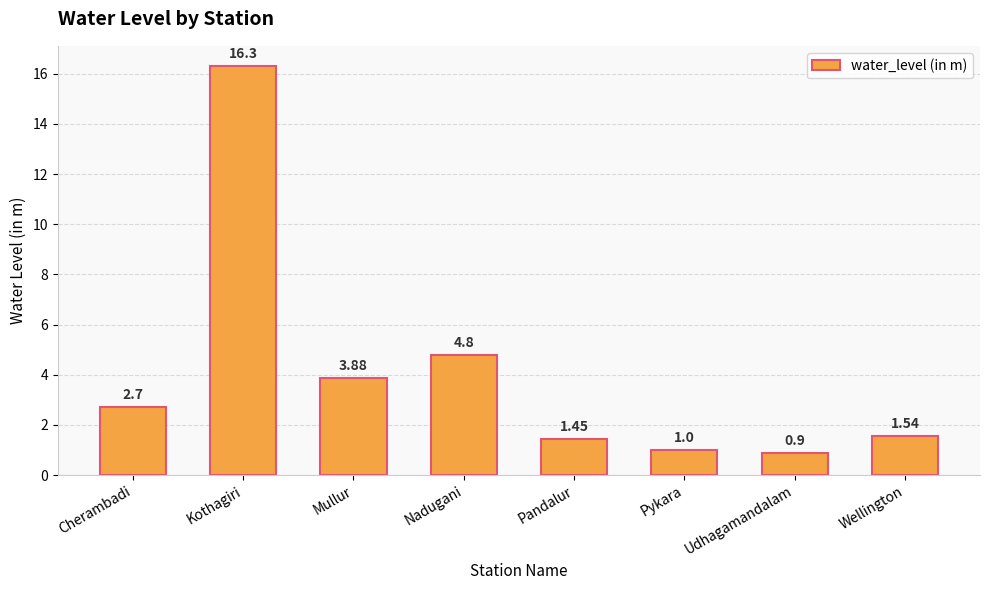

Is it true that the value at Kothagiri is 25.6?

False